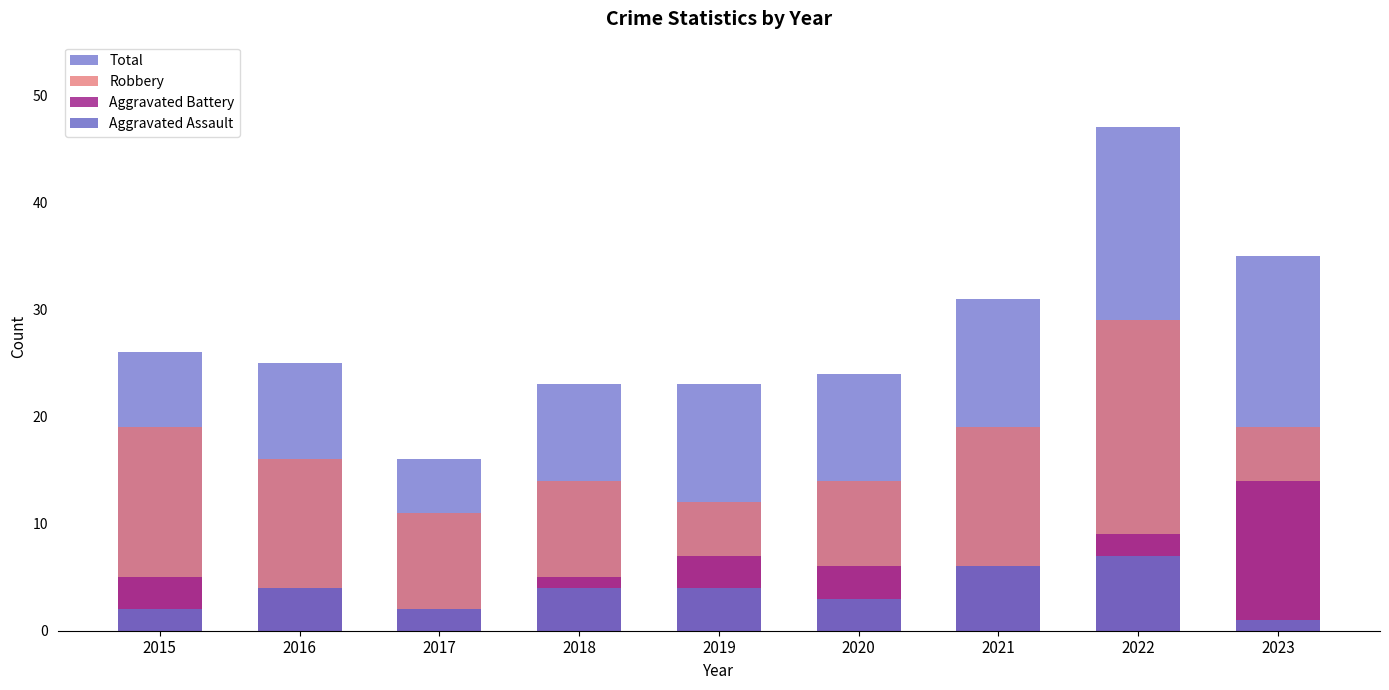

Is the value of Aggravated Battery at 2023 greater than the value of Aggravated Assault at 2020?

Yes